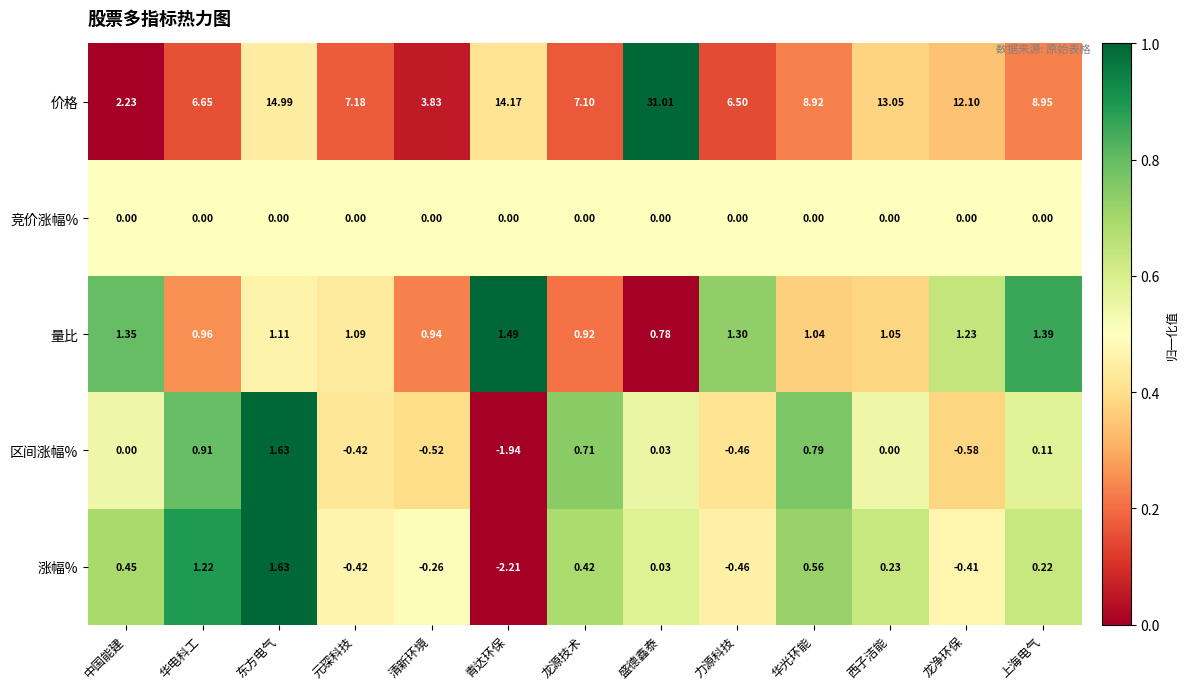

Where does the 量比 series first go above 1?

中国能建